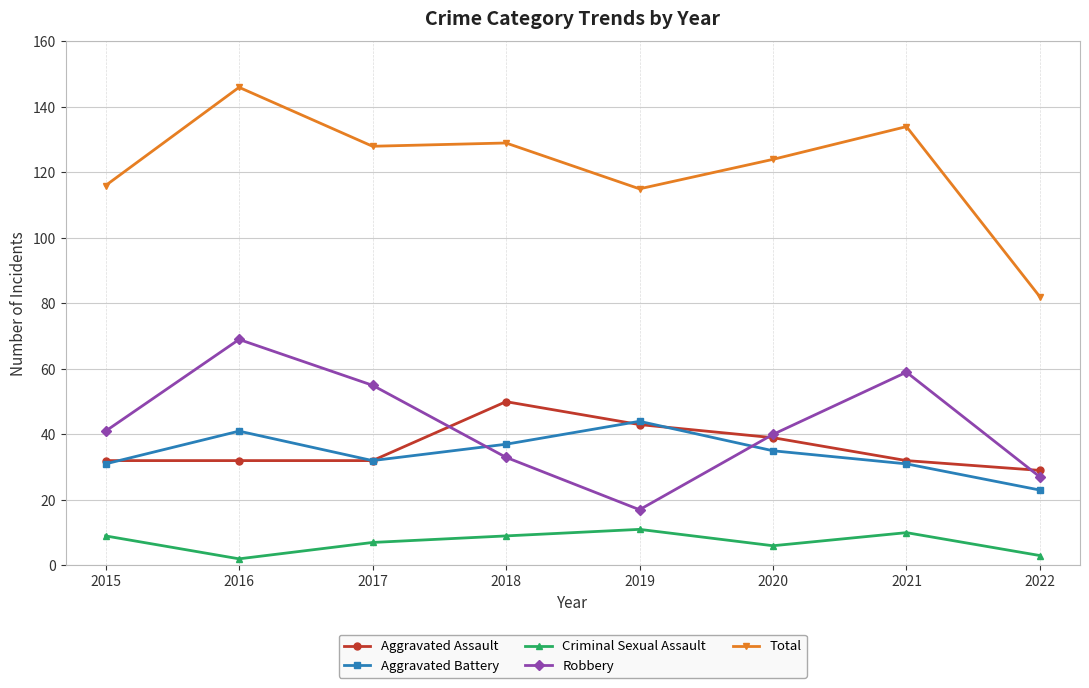

How many interior local peaks does the Aggravated Battery series have?

2